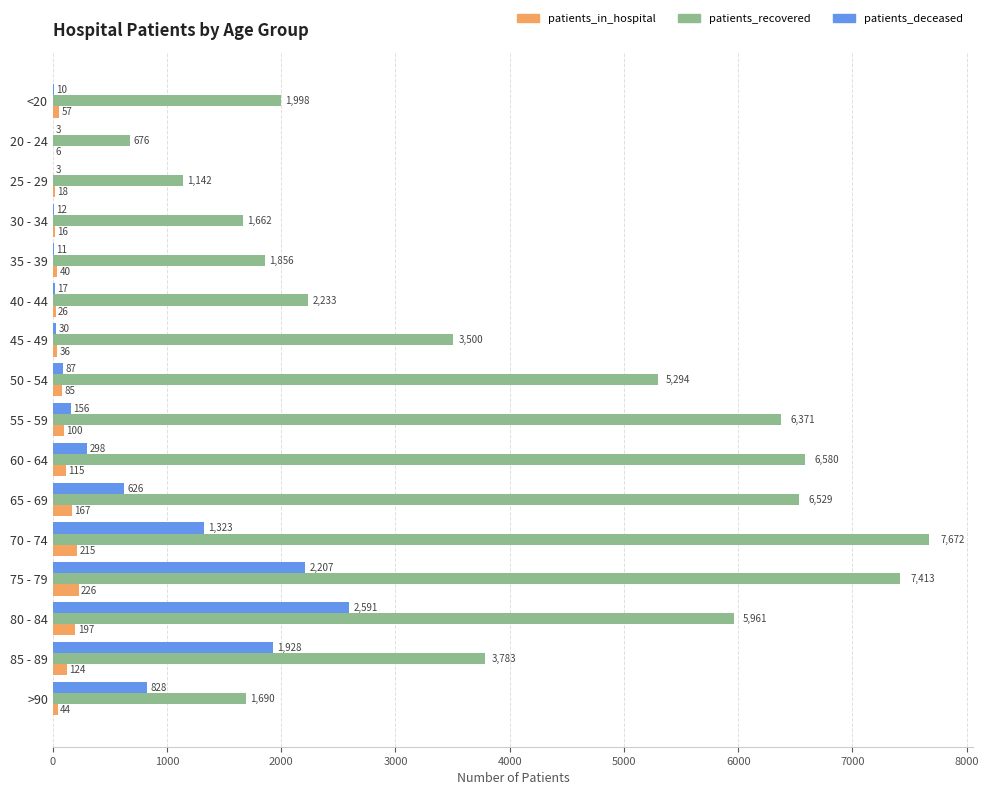

What is the total value across all series at >90?

2562